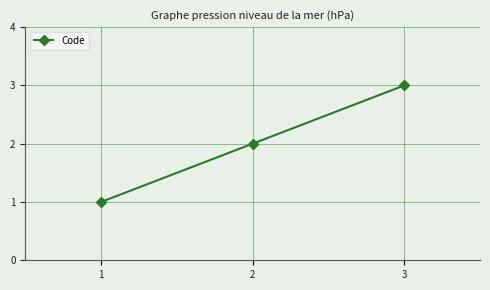

Rank the categories by value from lowest to highest.

1, 2, 3